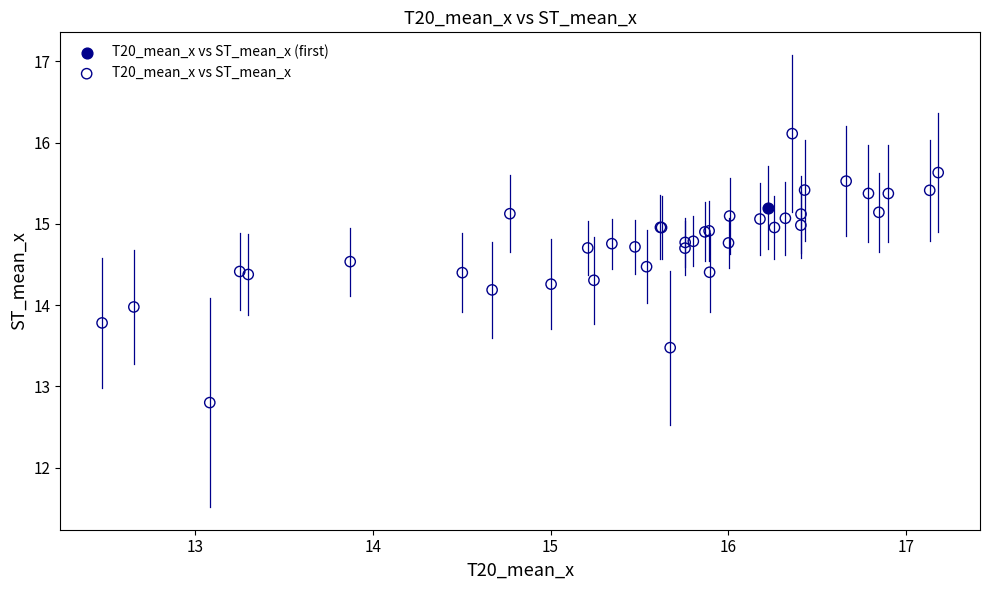

What are all the series names shown in the legend?

T20_mean_x vs ST_mean_x (first), T20_mean_x vs ST_mean_x